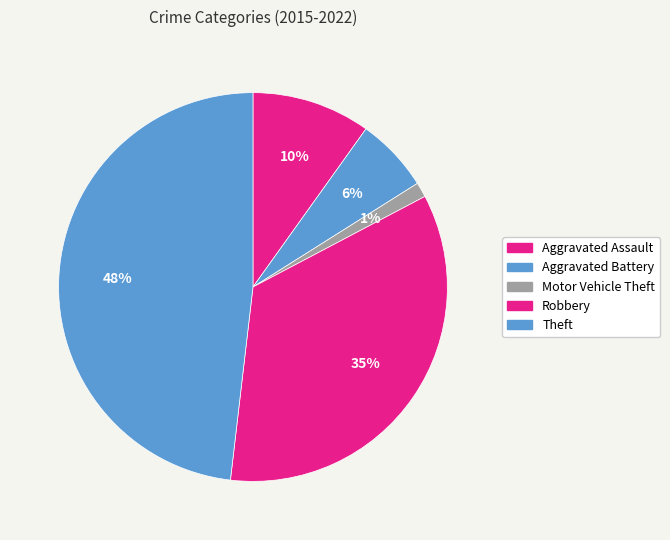

To the nearest percent, what percentage of the pie is Motor Vehicle Theft?

1%